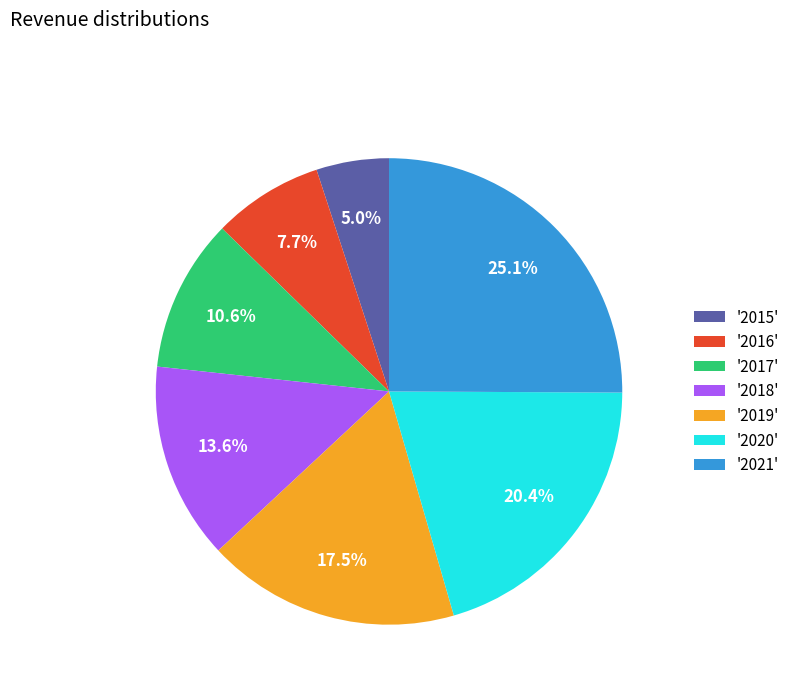

Between '2017' and '2019', which is larger?

'2019'